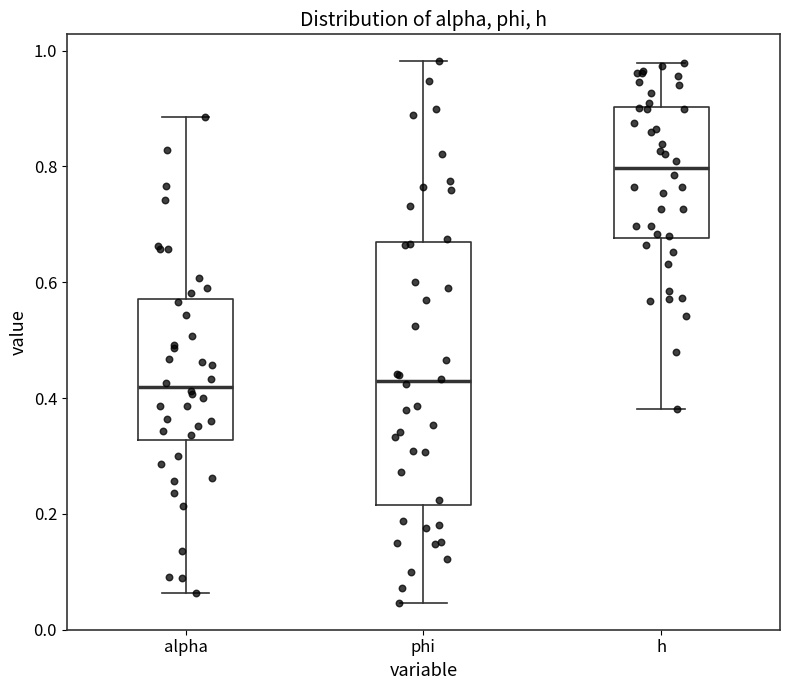

Reading left to right, transcribe this box plot: for each box, give where its median line is, the range the box spans, and where its two whiskers end, as read against the y-axis. The values are not printed on the chart, so give them approximately, as read against the axis.

alpha: median 0.42, box 0.32 to 0.58, whiskers 0.06 to 0.88
phi: median 0.42, box 0.22 to 0.66, whiskers 0.04 to 0.98
h: median 0.80, box 0.68 to 0.90, whiskers 0.38 to 0.98